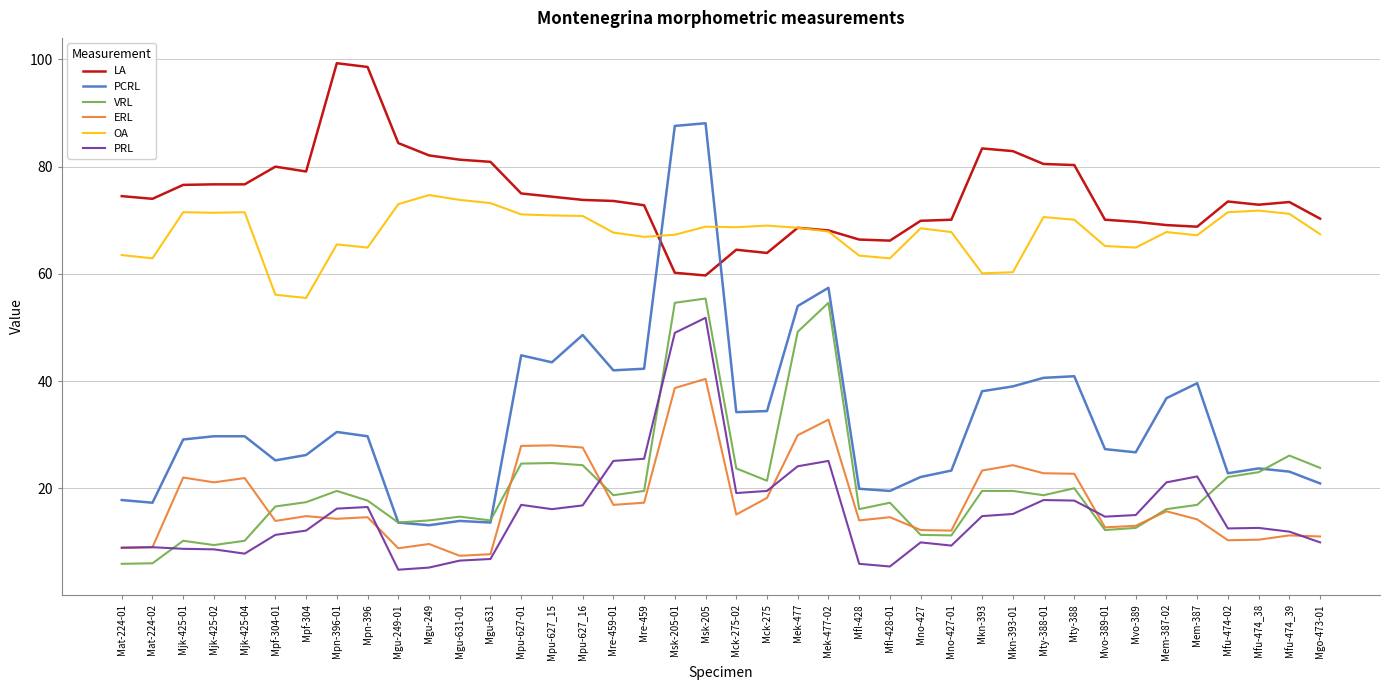

How many lines are shown in the chart?

6